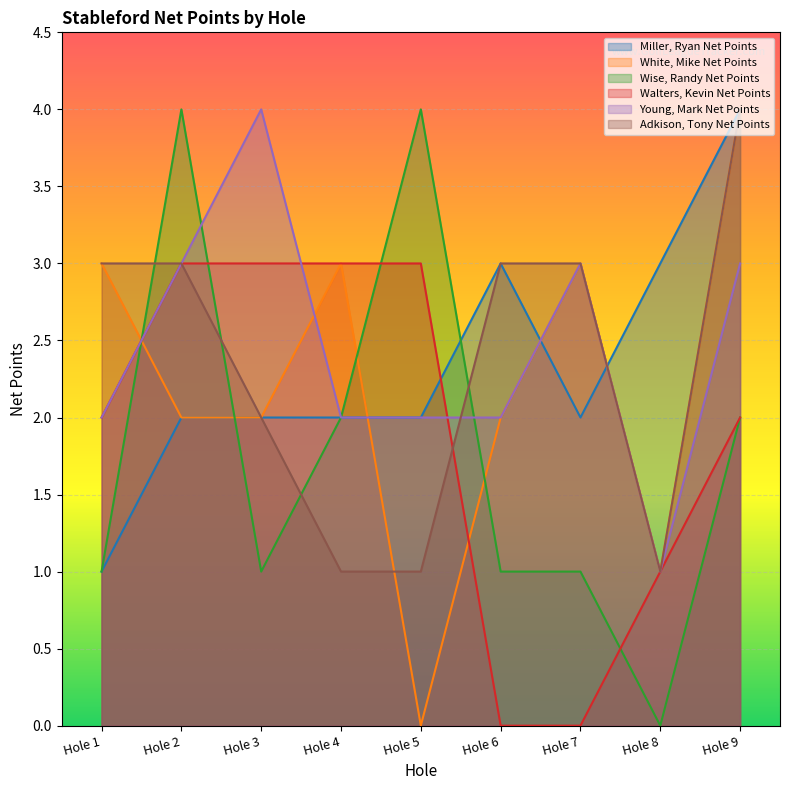

What is the difference between the Walters, Kevin Net Points values at Hole 2 and Hole 9?

1